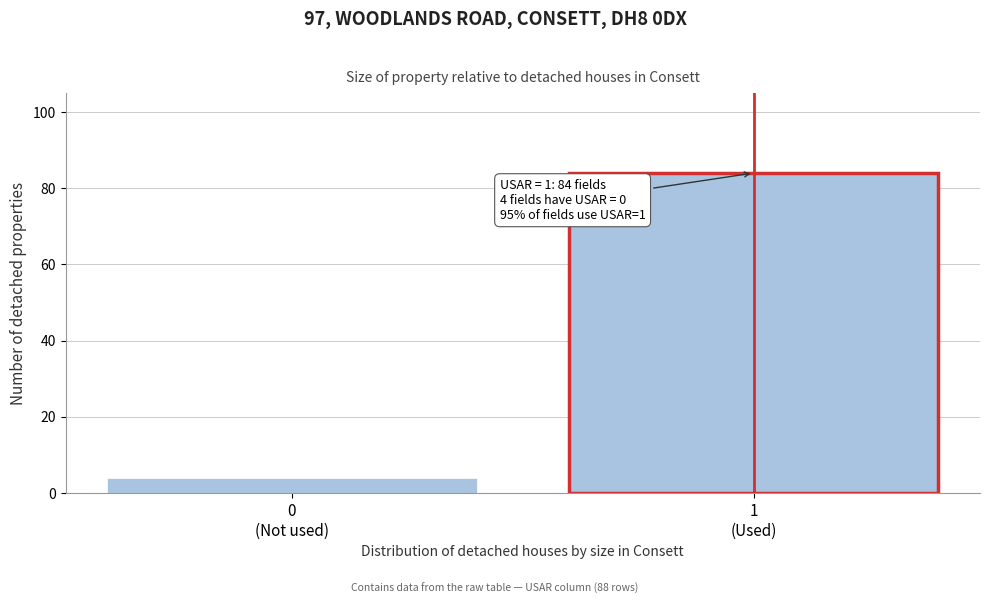

Reading right to left, list all the values displayed in this chart.

84	4